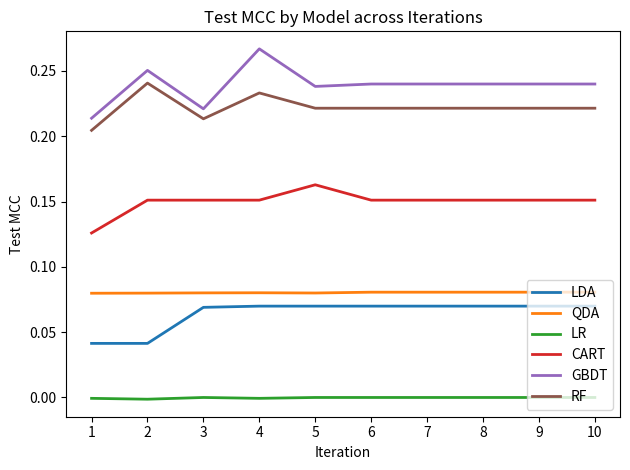

Which category has the highest value across all series?

4